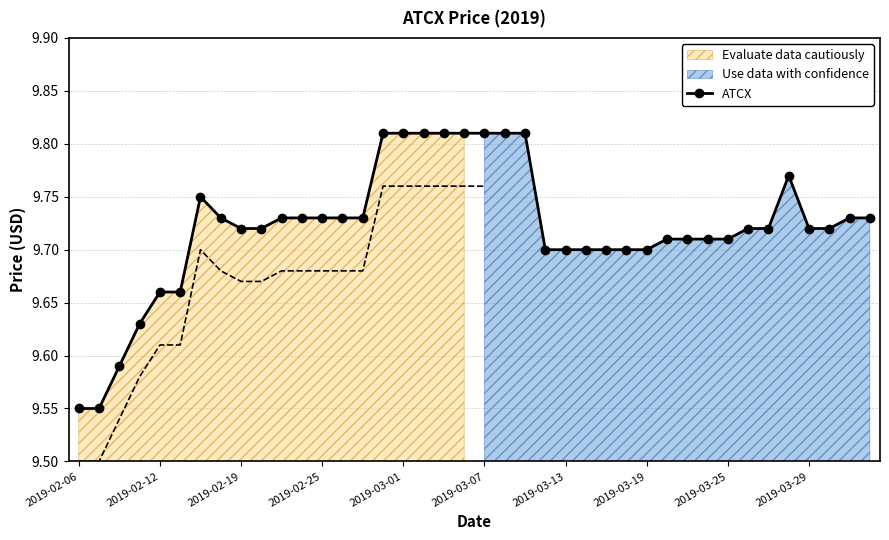

Does the chart have visible grid lines?

Yes